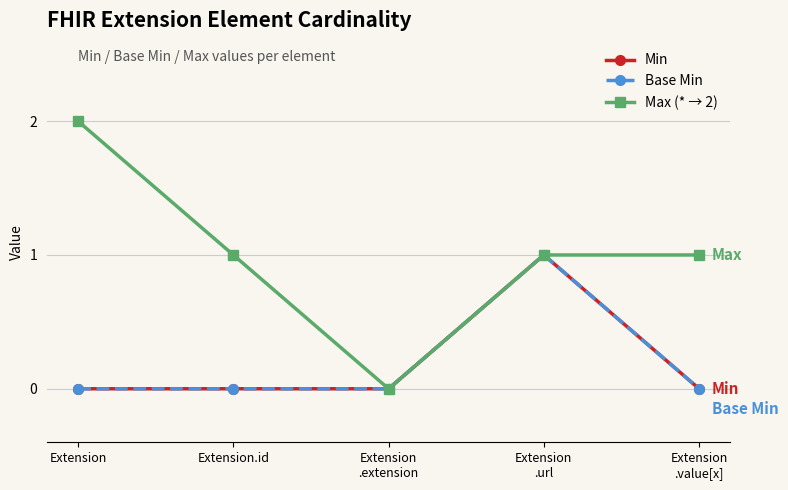

Is this an area chart (filled region under the line)?

No